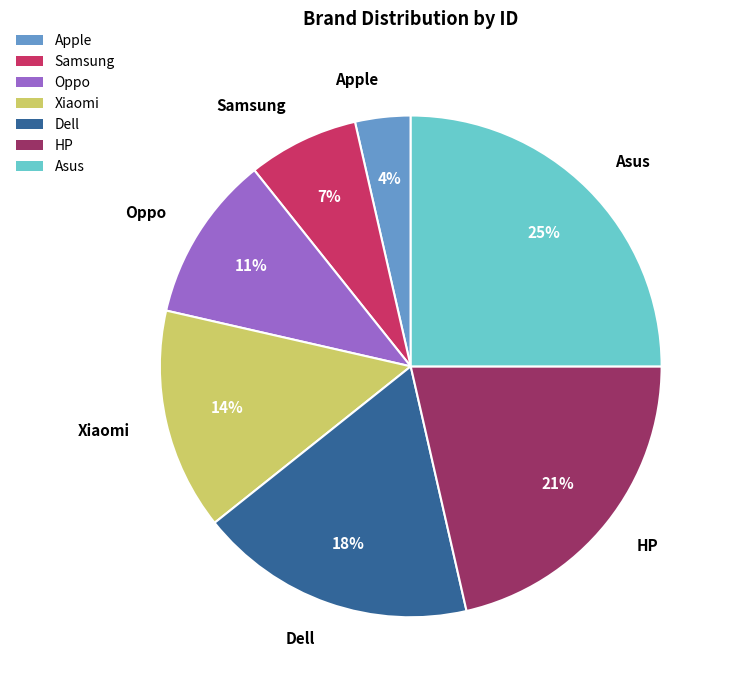

How many slices are in this pie chart?

7